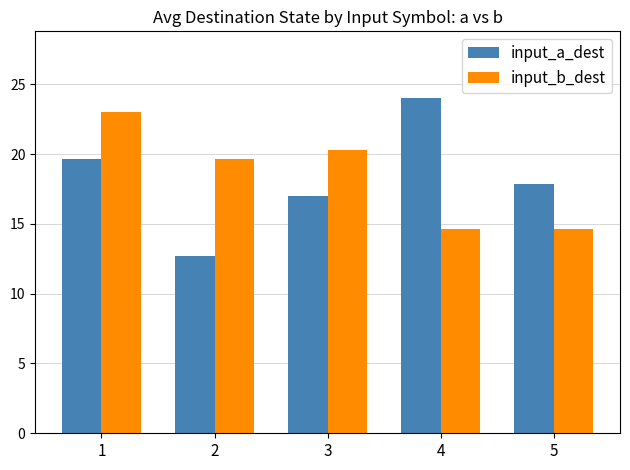

What is the value of the input_b_dest bar at the 2nd from the left?

19.7